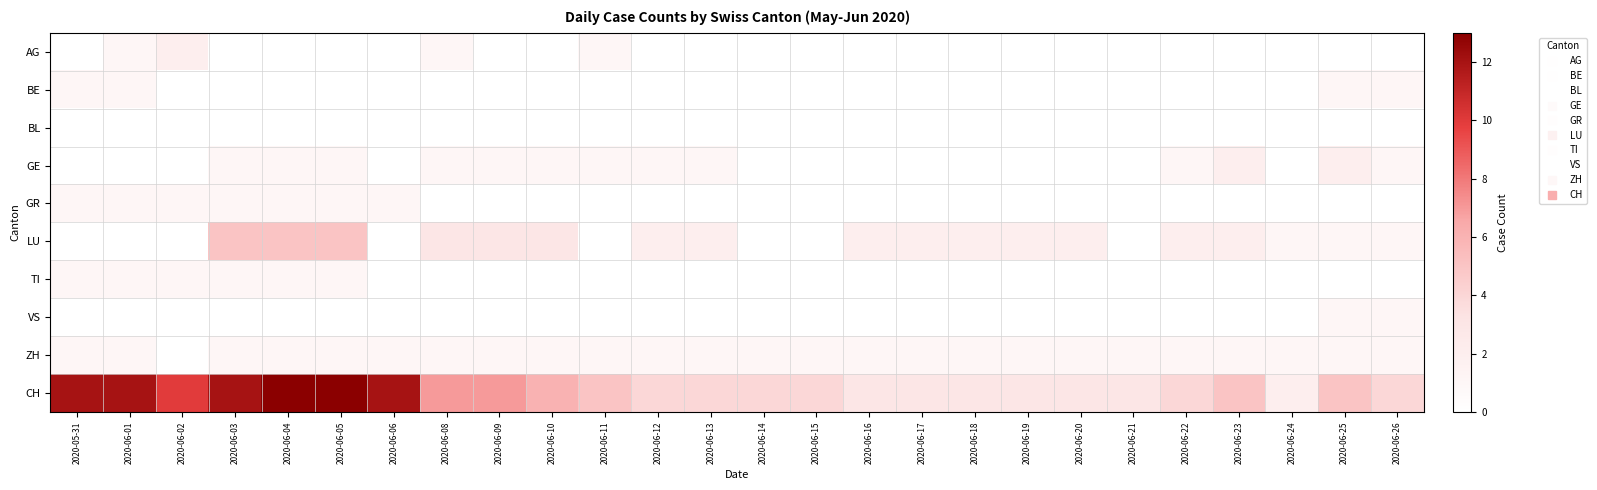

Which category has the lowest value across all series?

2020-05-31